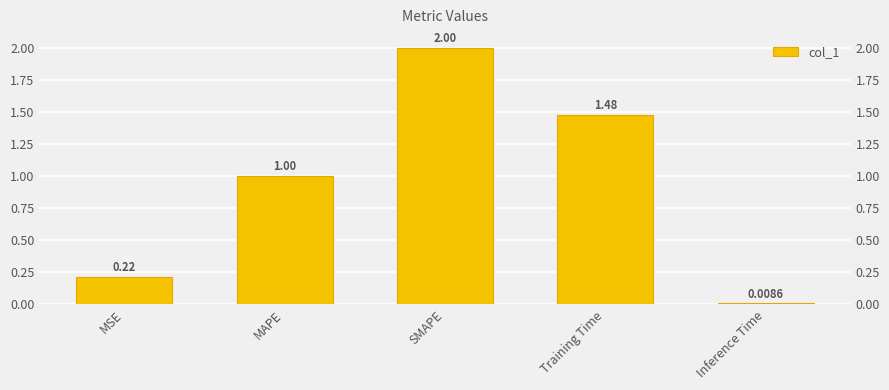

What position from the left is Training Time?

4